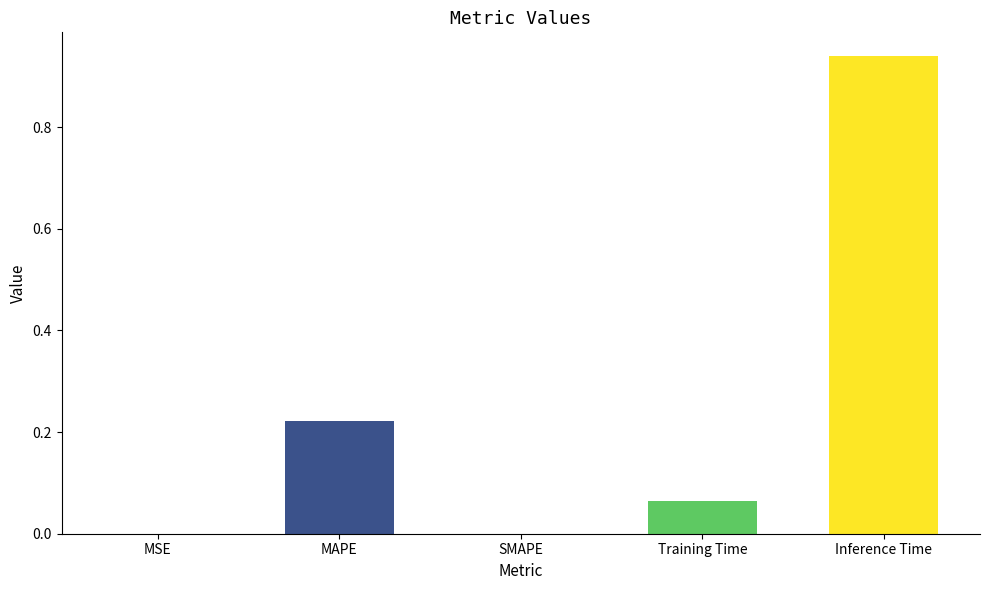

At which category does the chart reach its peak across all series?

Inference Time